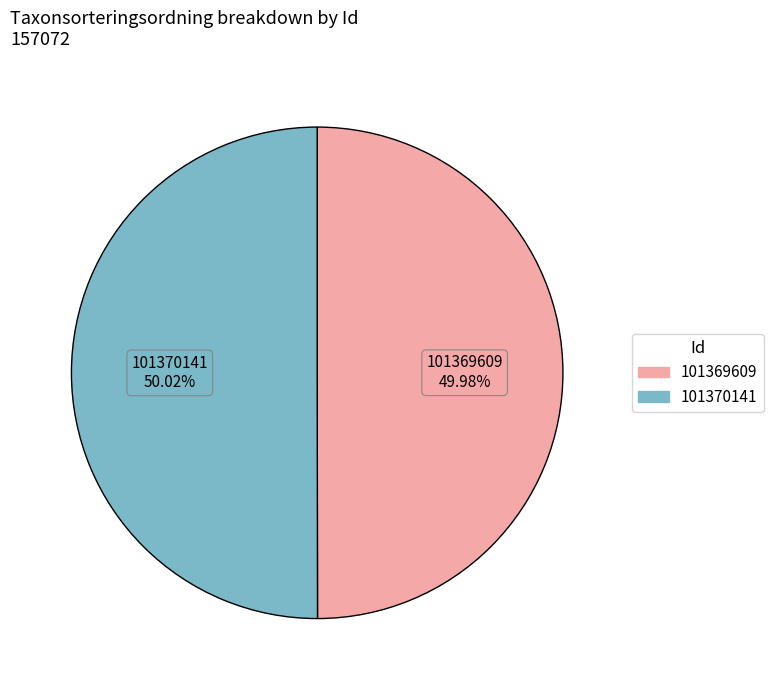

How many segments does this pie chart have?

2